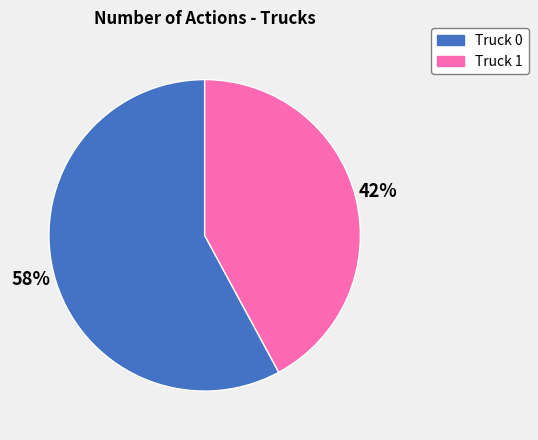

Is the sum of Truck 0 and Truck 1 greater than half?

Yes